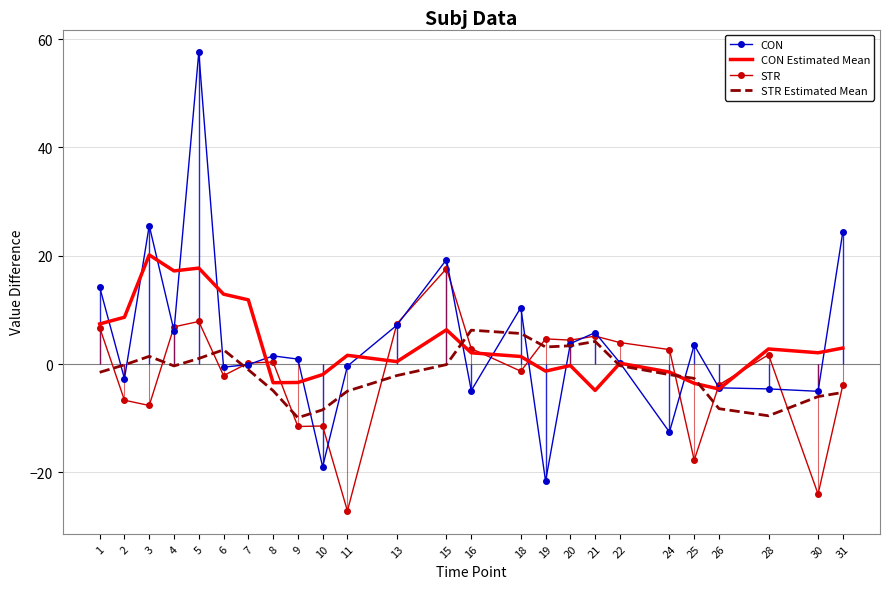

What is the lowest value of the CON series?

-21.6